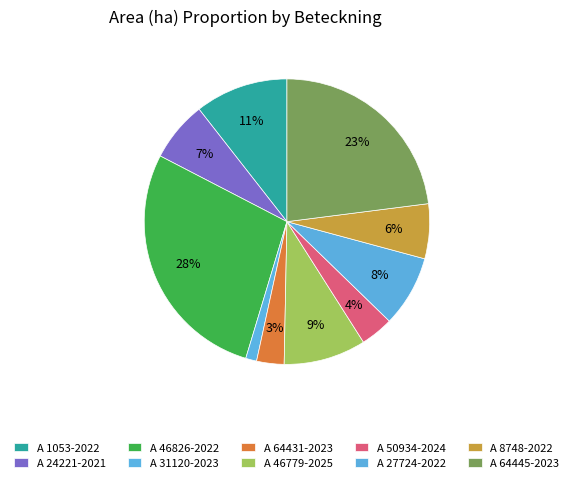

Between A 31120-2023 and A 27724-2022, which is larger?

A 27724-2022